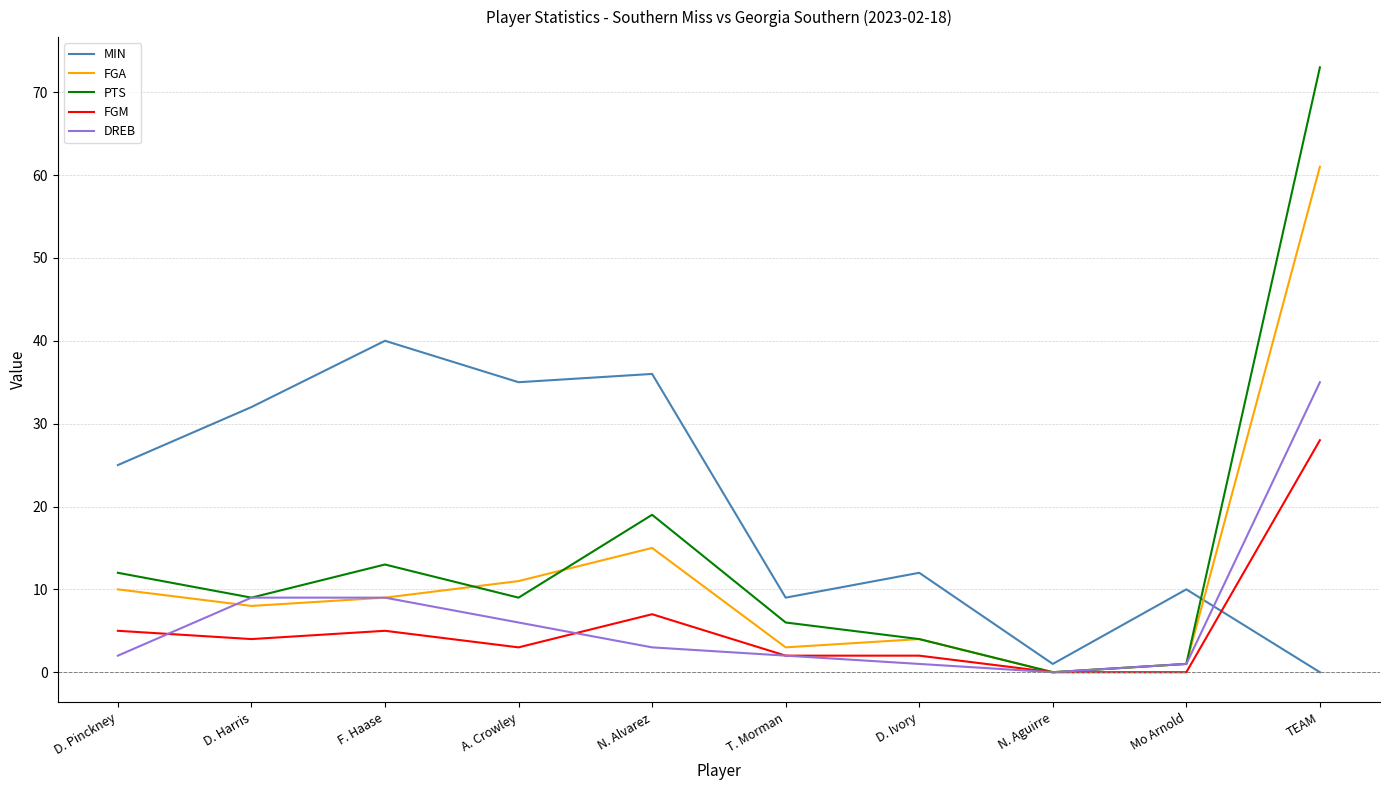

What are all the series names shown in the legend?

MIN, FGA, PTS, FGM, DREB